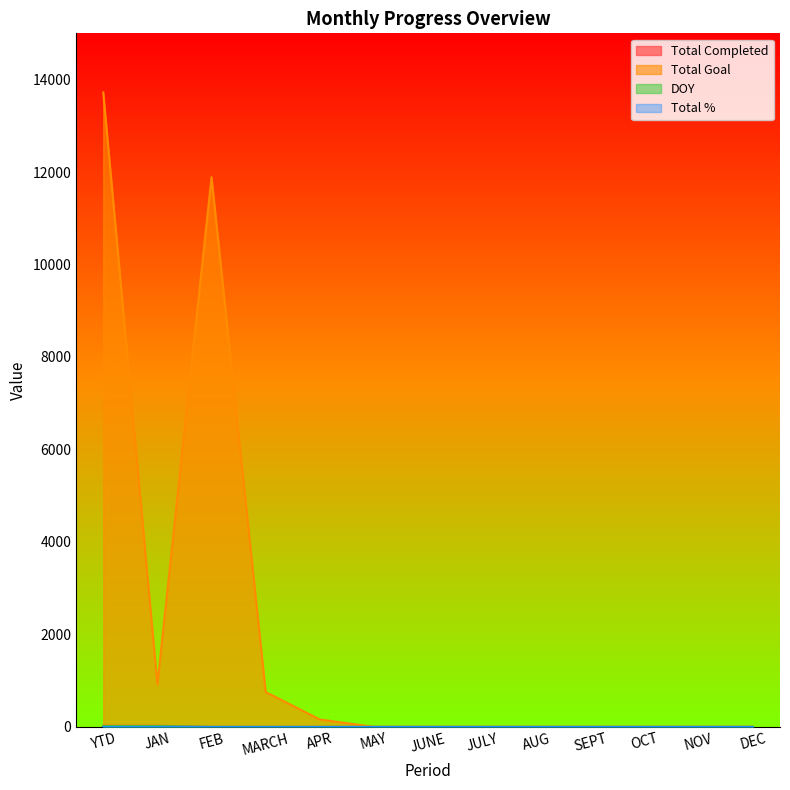

What is the greatest value displayed?

13721